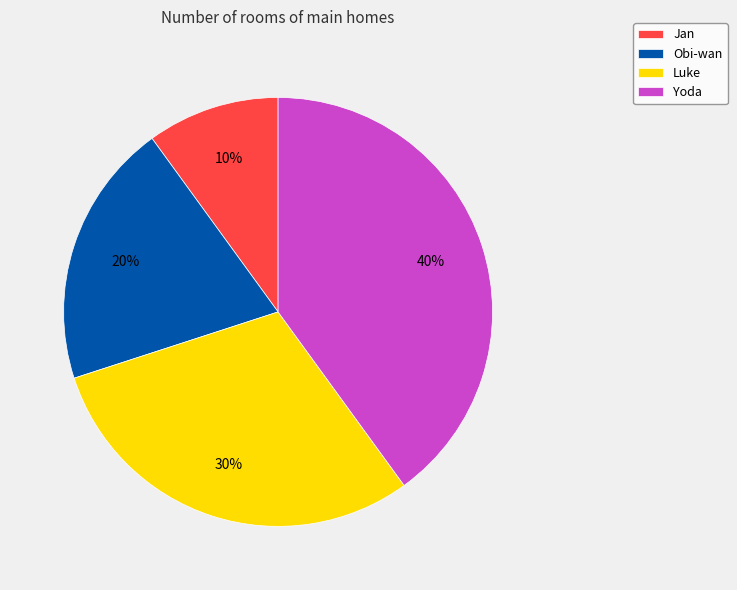

Is there any slice that represents more than half of the pie?

No